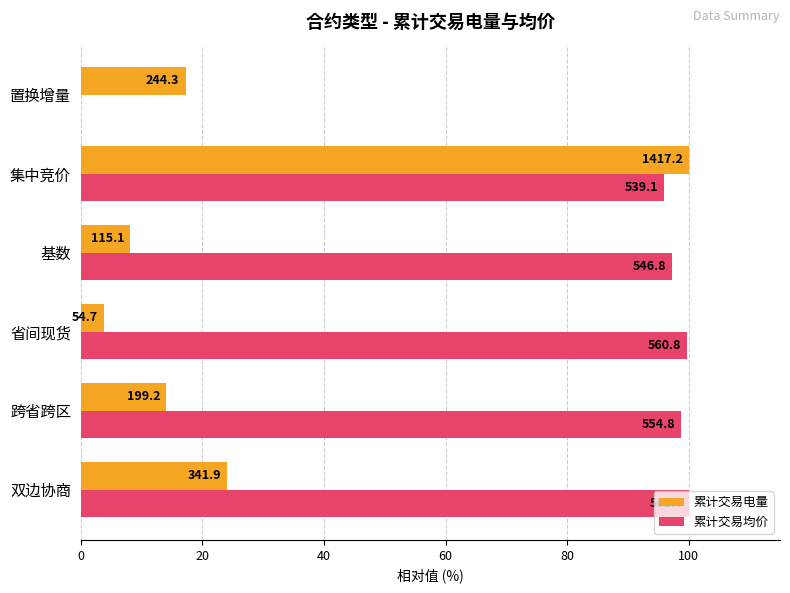

What are all the series names shown in the legend?

累计交易电量, 累计交易均价